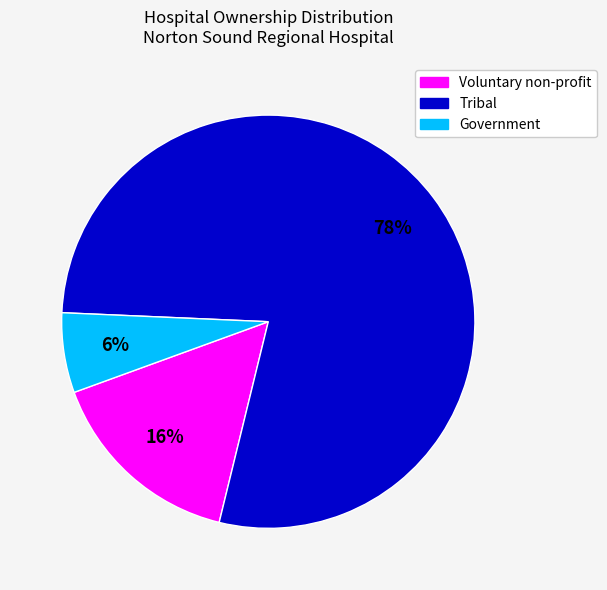

True or false: Tribal accounts for 78% of the total.

True